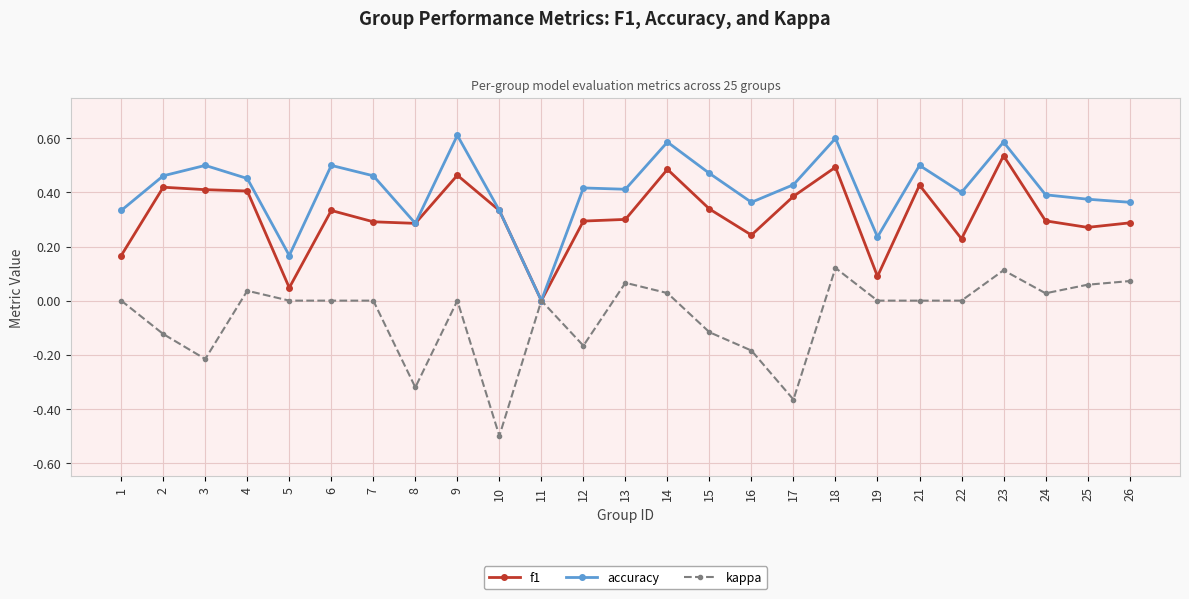

What is the difference between the highest and lowest values at 9?

0.6